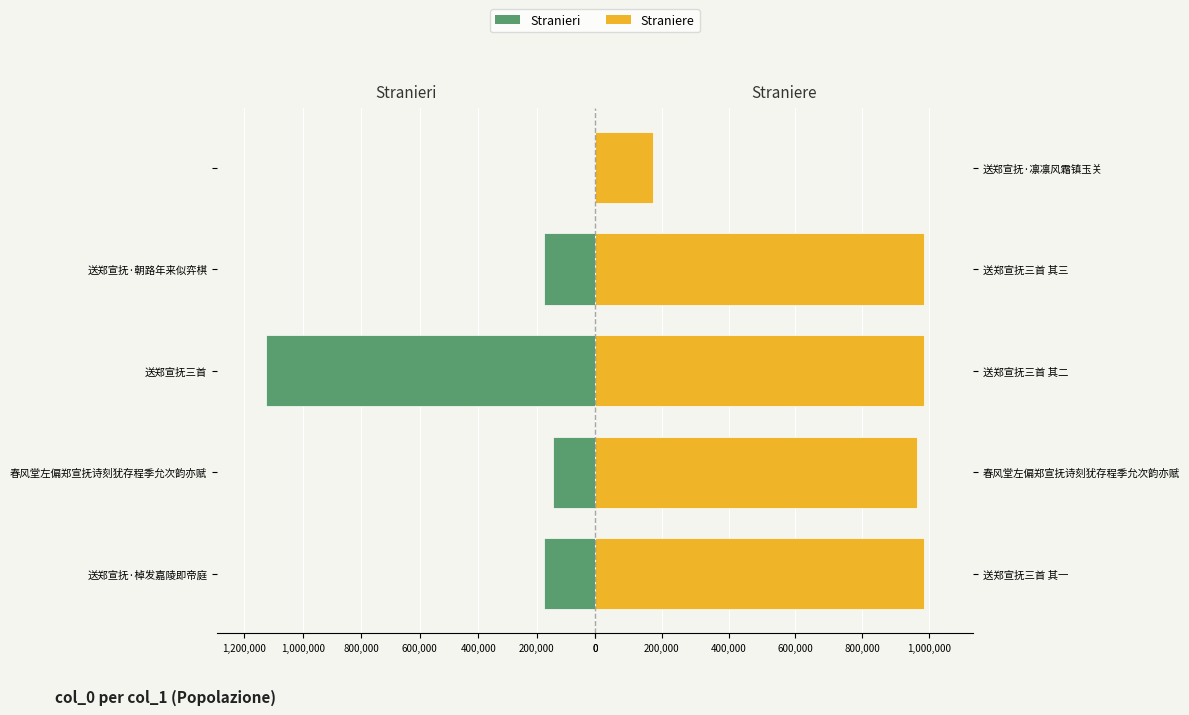

How many data points in Straniere are less than 984961?

2